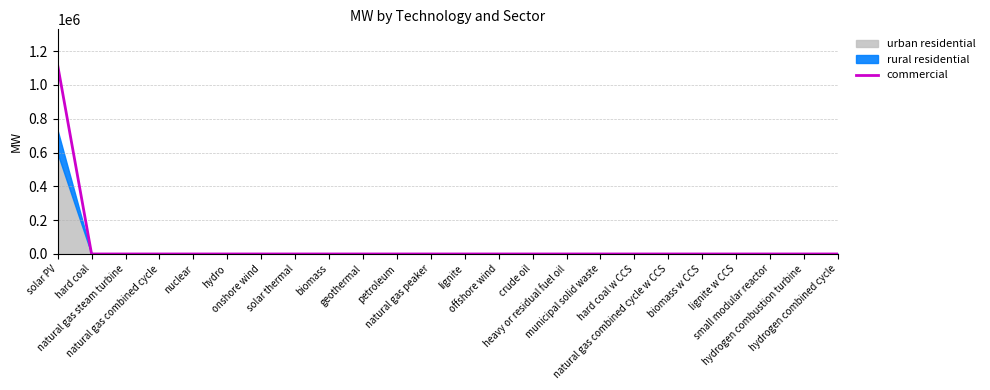

At which label is the value closest to 558800?

solar PV